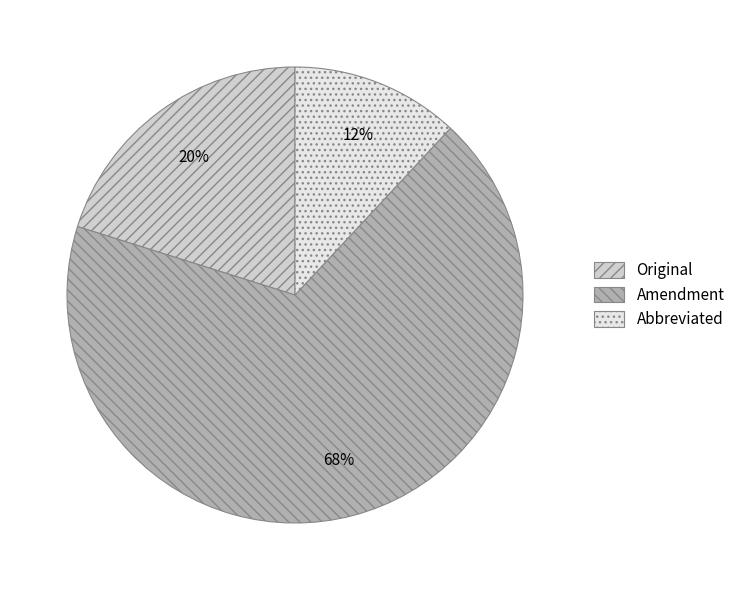

Which slice is the largest?

Amendment